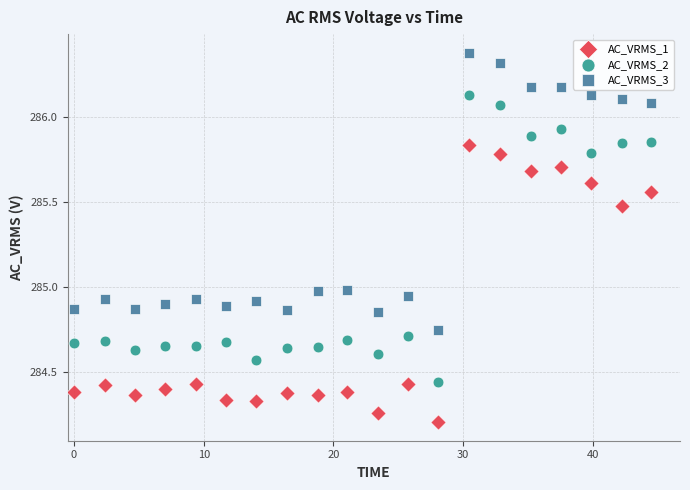

Which series has the largest Y range (max minus min)?

AC_VRMS_2